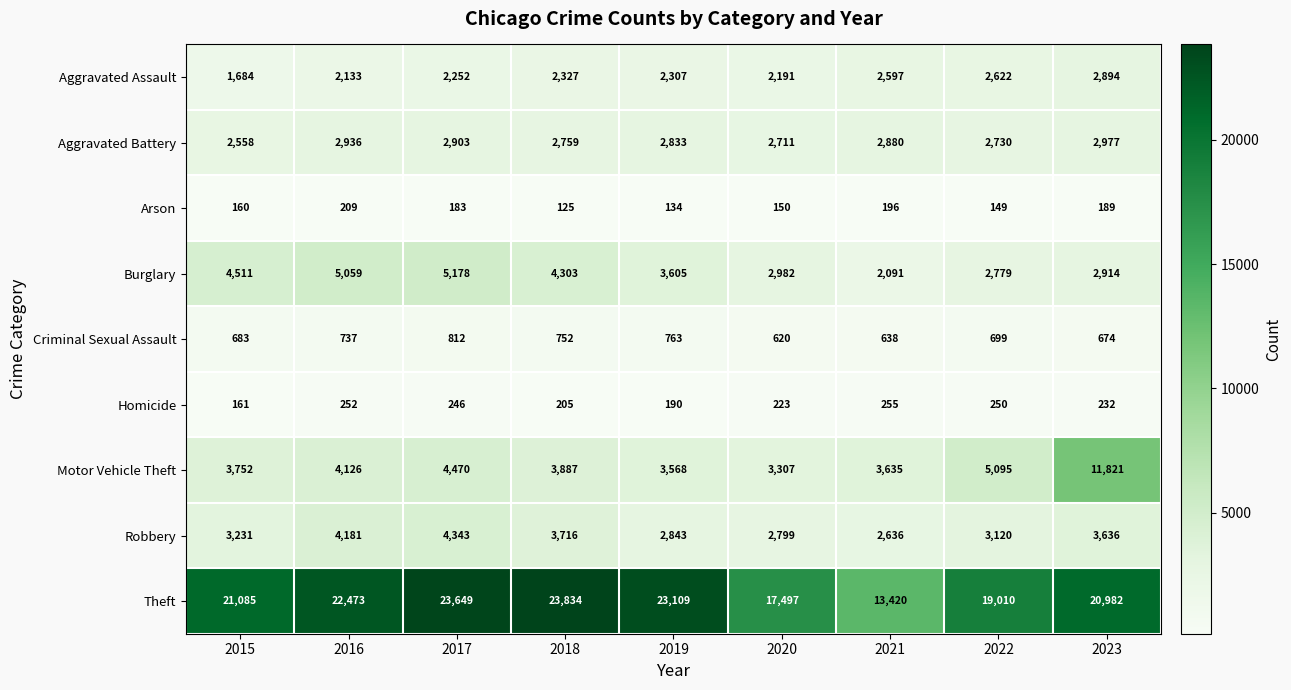

Which series has the largest range (max minus min)?

Theft